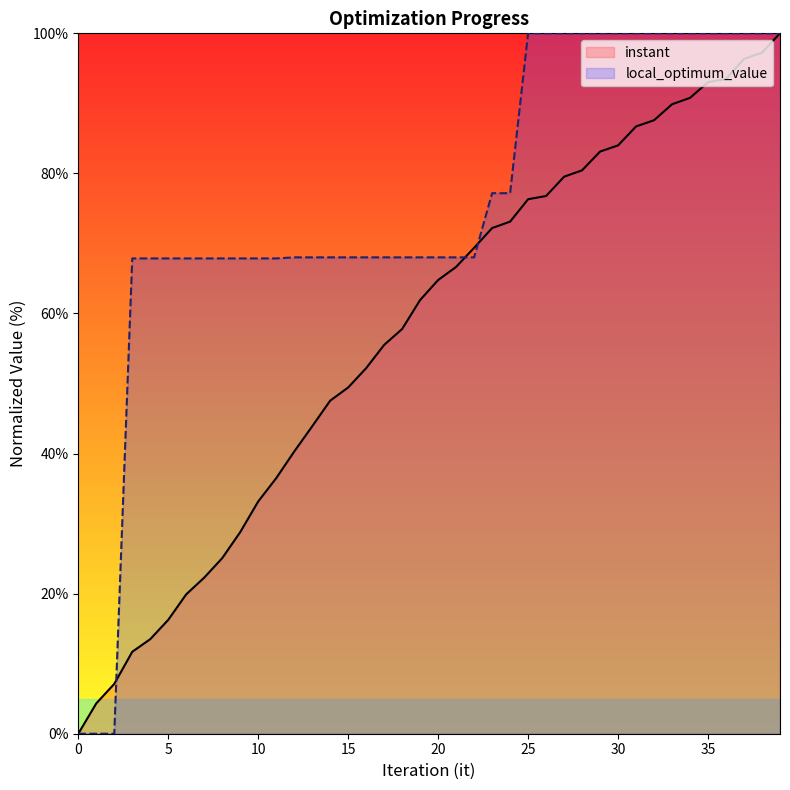

Is this an area chart (filled region under the line)?

No